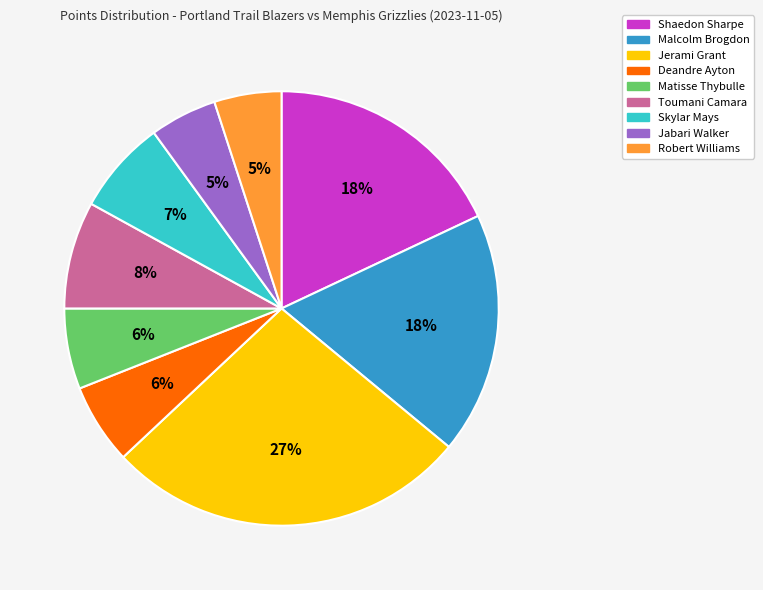

How many segments does this pie chart have?

9